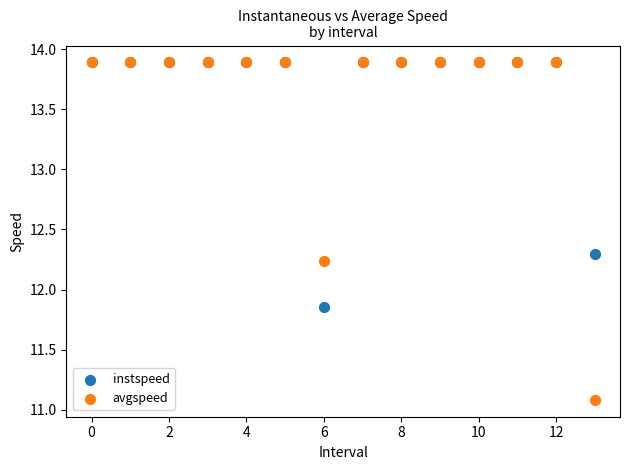

What are all the series names shown in the legend?

instspeed, avgspeed